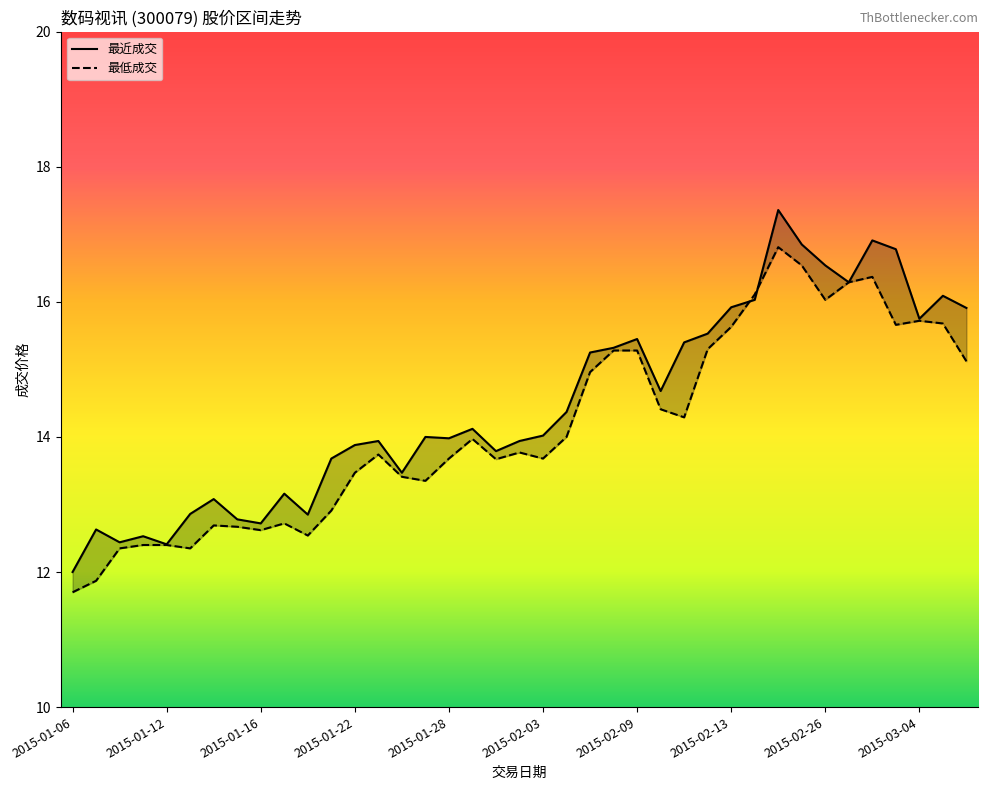

After their last crossing, which series has the higher values: 最低成交 or 最近成交?

最近成交